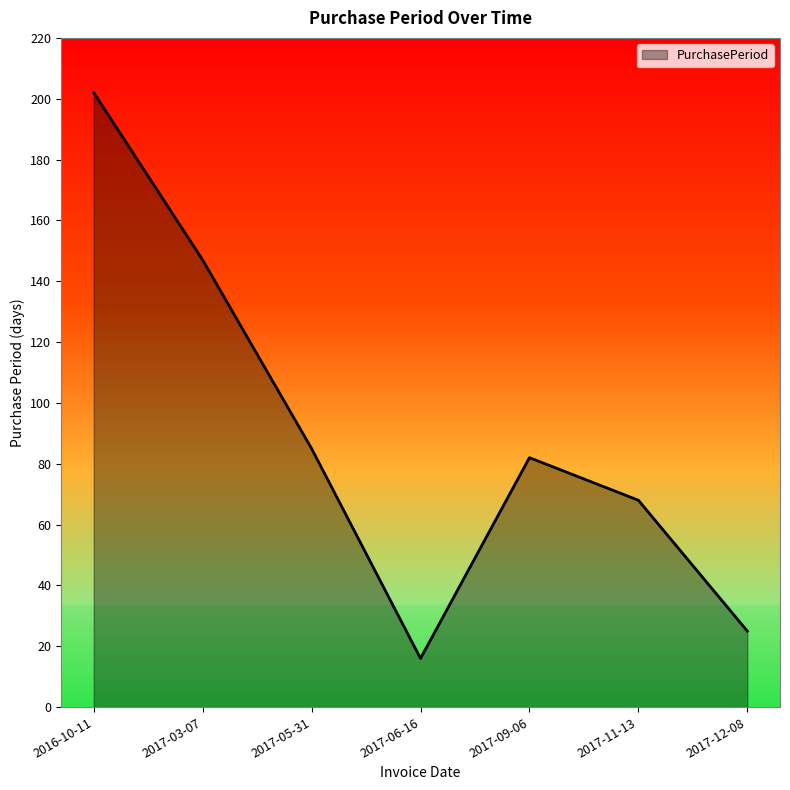

At which category does the chart reach its minimum across all series?

2017-06-16